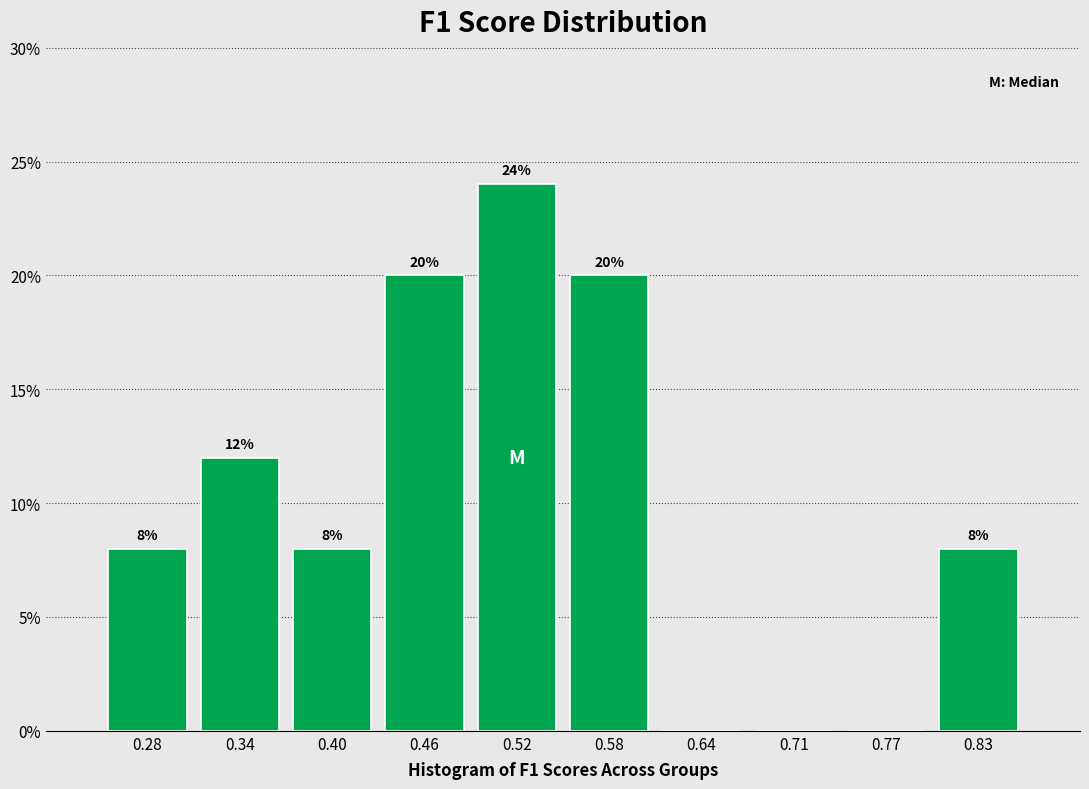

Over which range of the x-axis is the bar tallest?

0.49 to 0.55